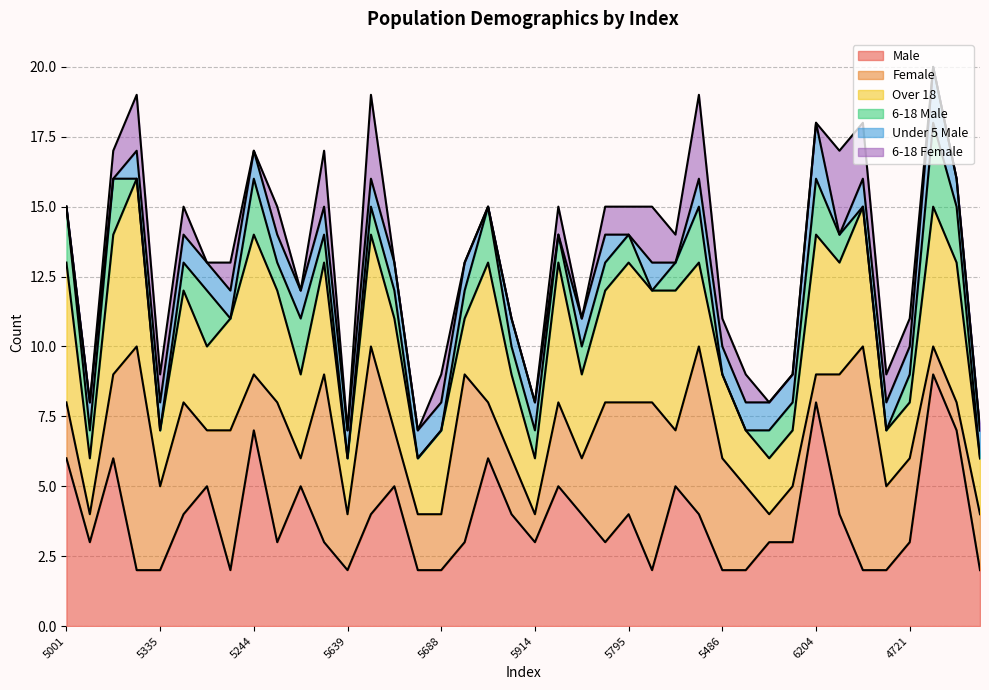

What is the greatest value displayed?

9